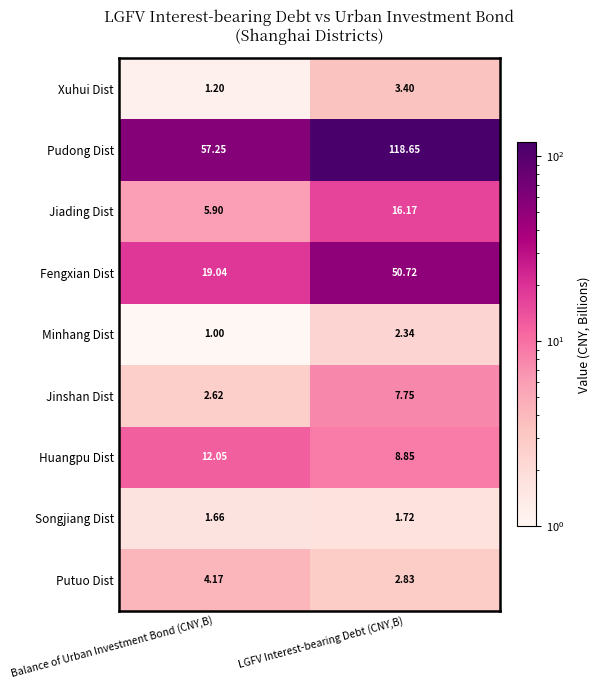

Where does the Fengxian Dist series first go above 50?

LGFV Interest-bearing Debt (CNY,B)